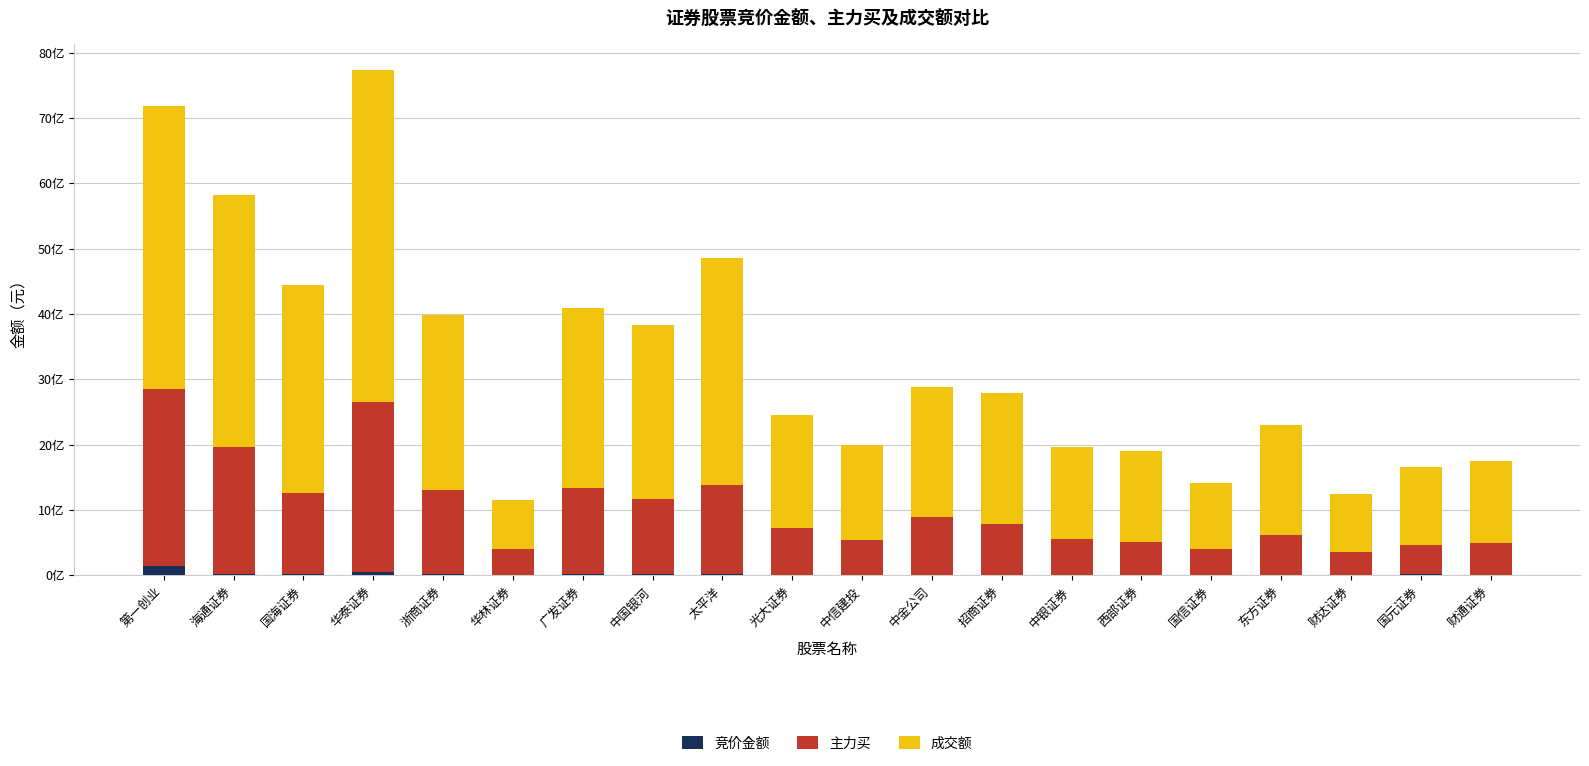

The value of 主力买 at 中信建投 is 530088550. True or false?

True